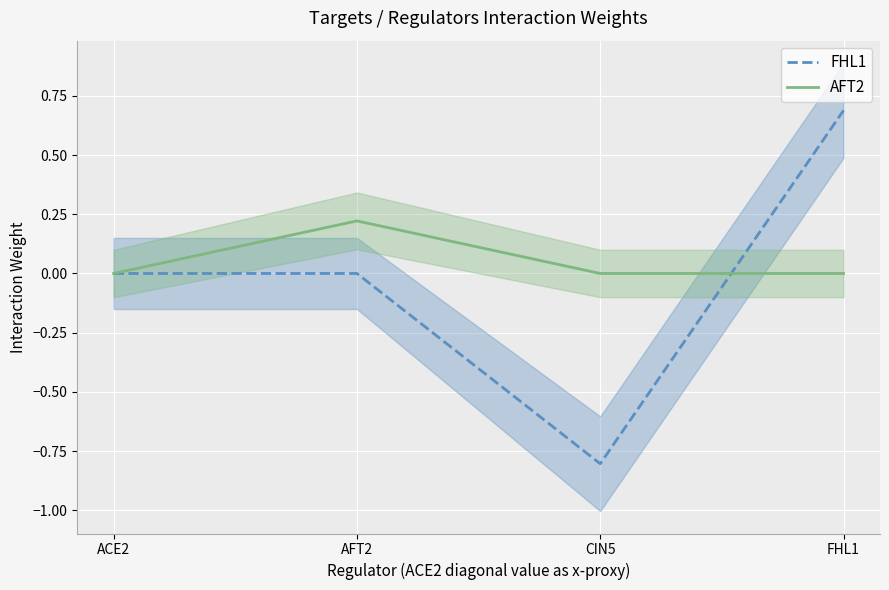

Reading left to right, list all the values displayed in this chart.

FHL1: ACE2=0.0	AFT2=0.0	CIN5=-0.8	FHL1=0.7
AFT2: ACE2=0.0	AFT2=0.2	CIN5=0.0	FHL1=0.0